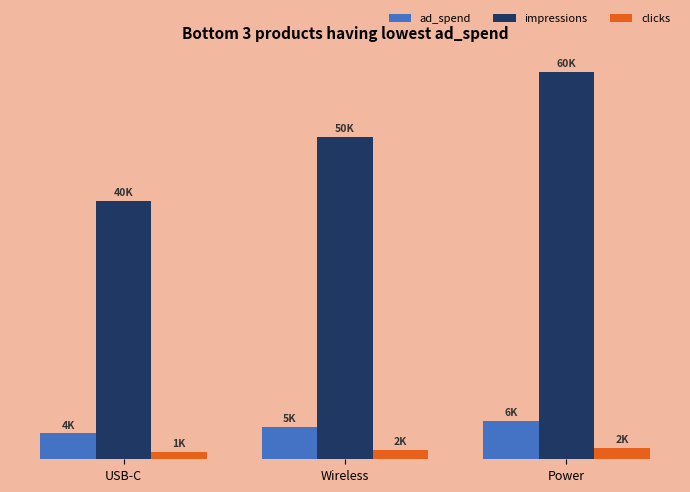

What is the label of the 1st bar from the left?

USB-C